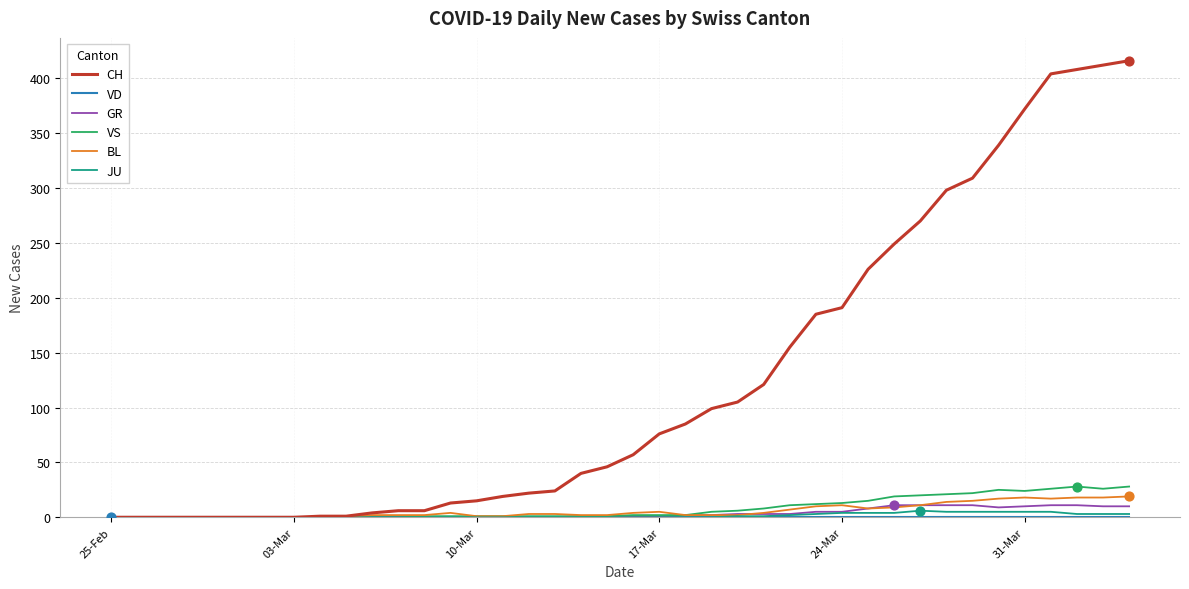

At how many categories does at least one series exceed 415?

1